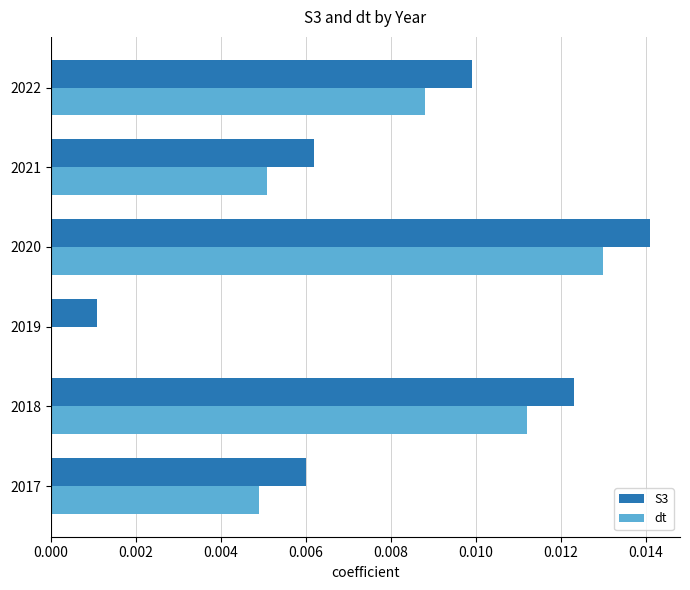

Which series has the largest total across all categories?

S3